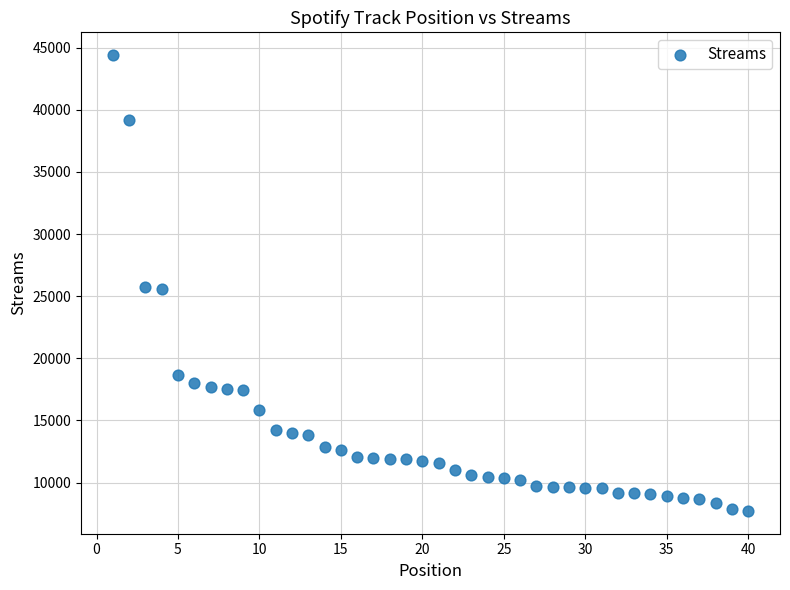

What is the range of Y values (max minus min)?

36693